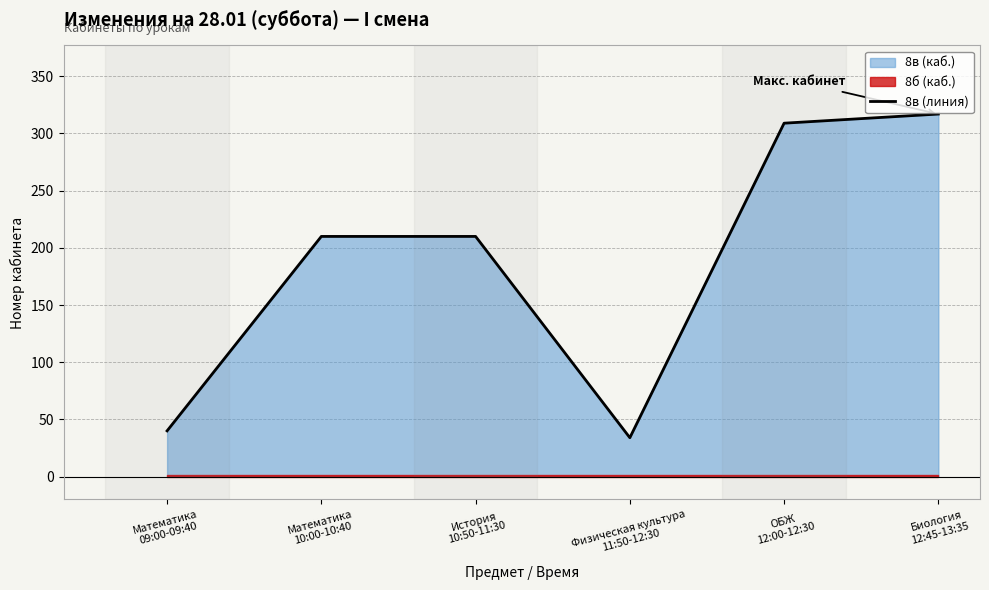

True or false: the data has more than 0 interior local peaks.

False